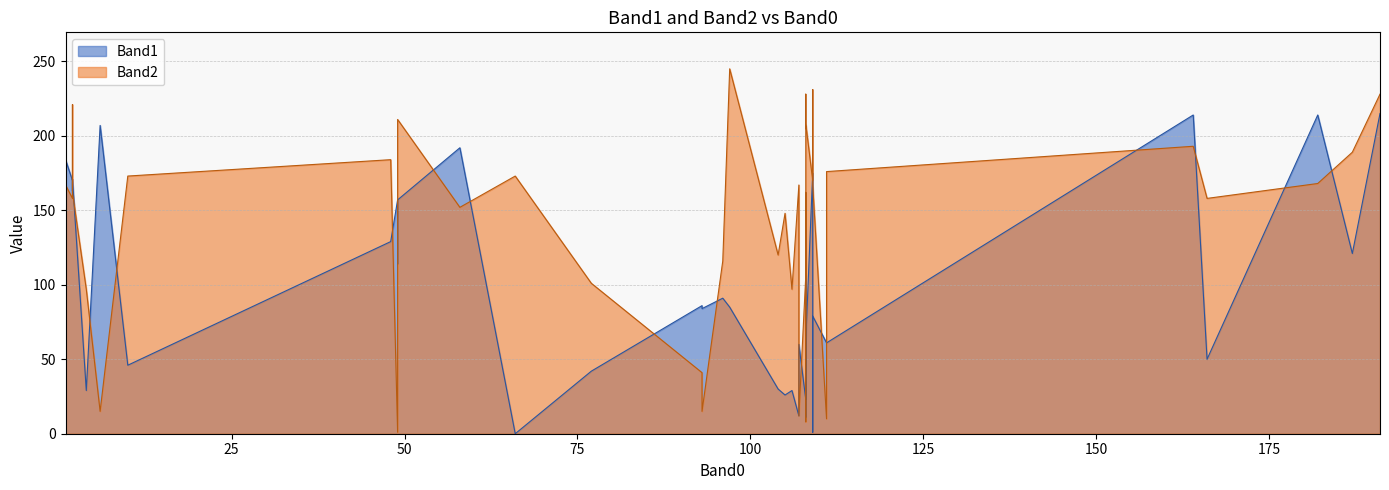

What is the sum of the Band2 values at 30 and Band1?

316